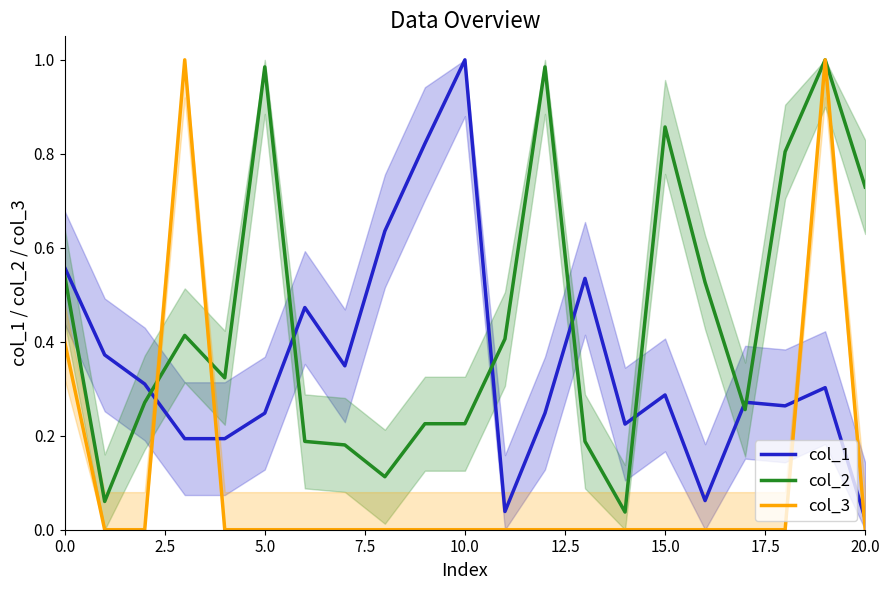

The col_1 series shows 0.5 at 15.0. True or false?

False